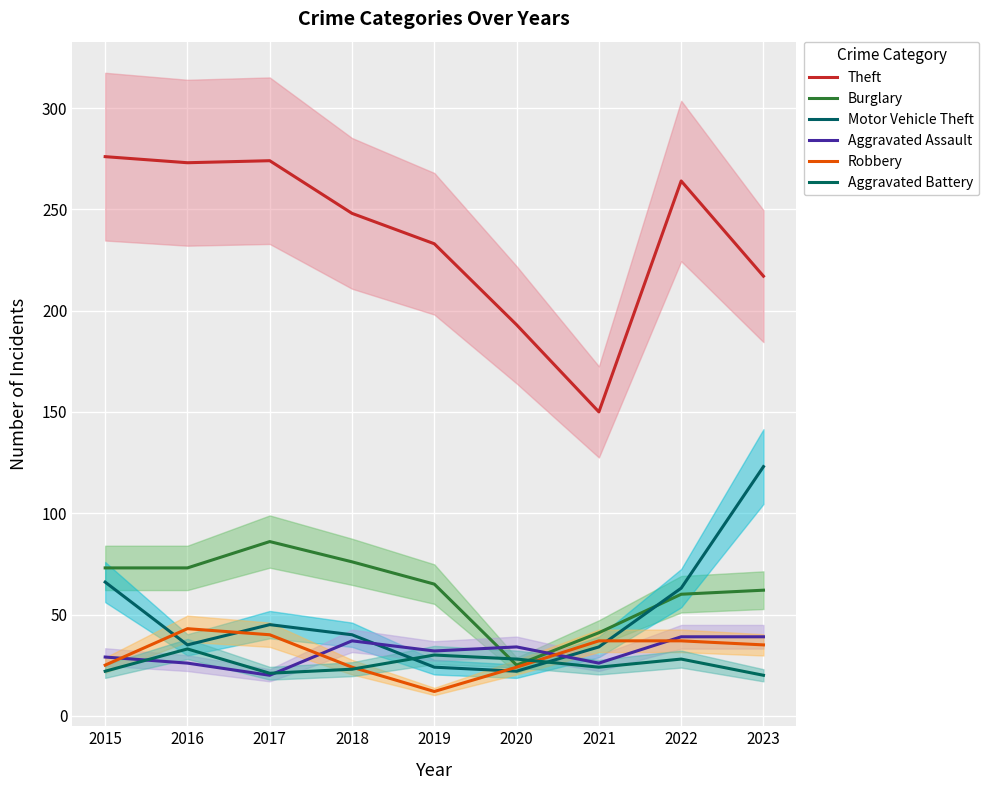

The value of Aggravated Battery at 2021 is 24. True or false?

True